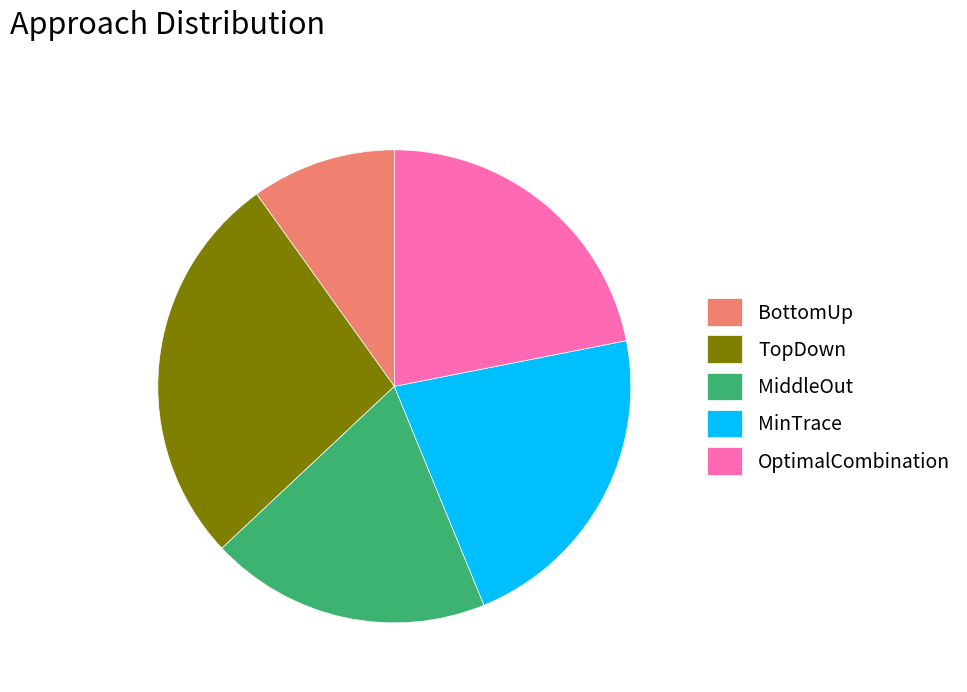

Is TopDown the majority of the pie?

No